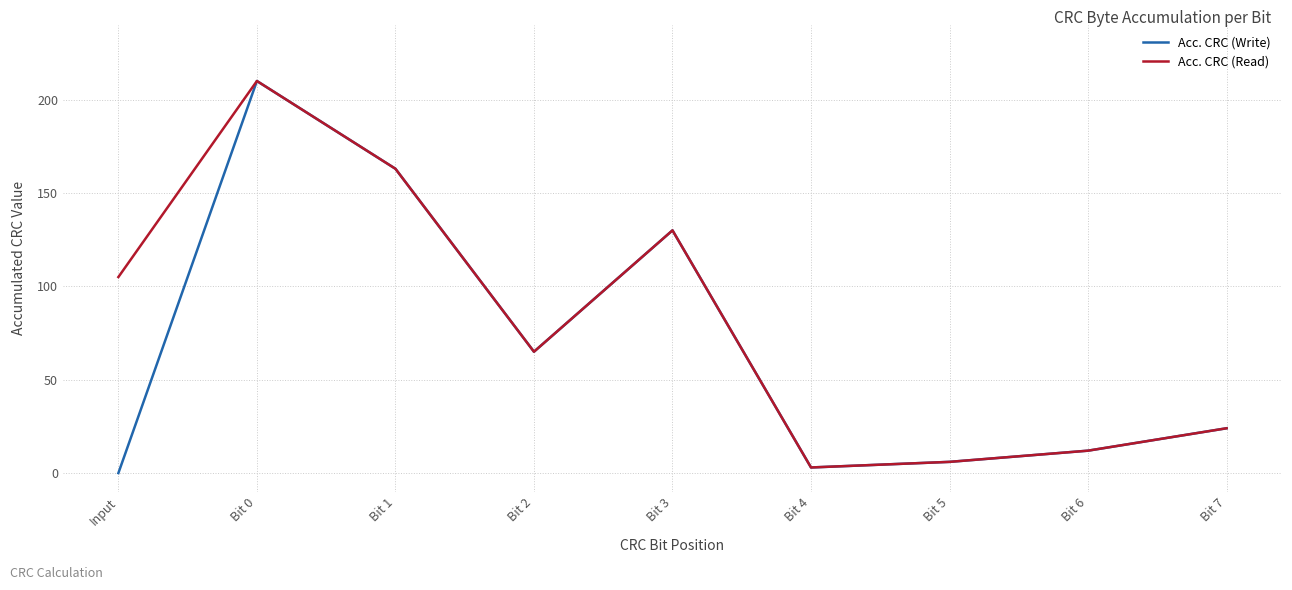

Does the chart have visible grid lines?

Yes